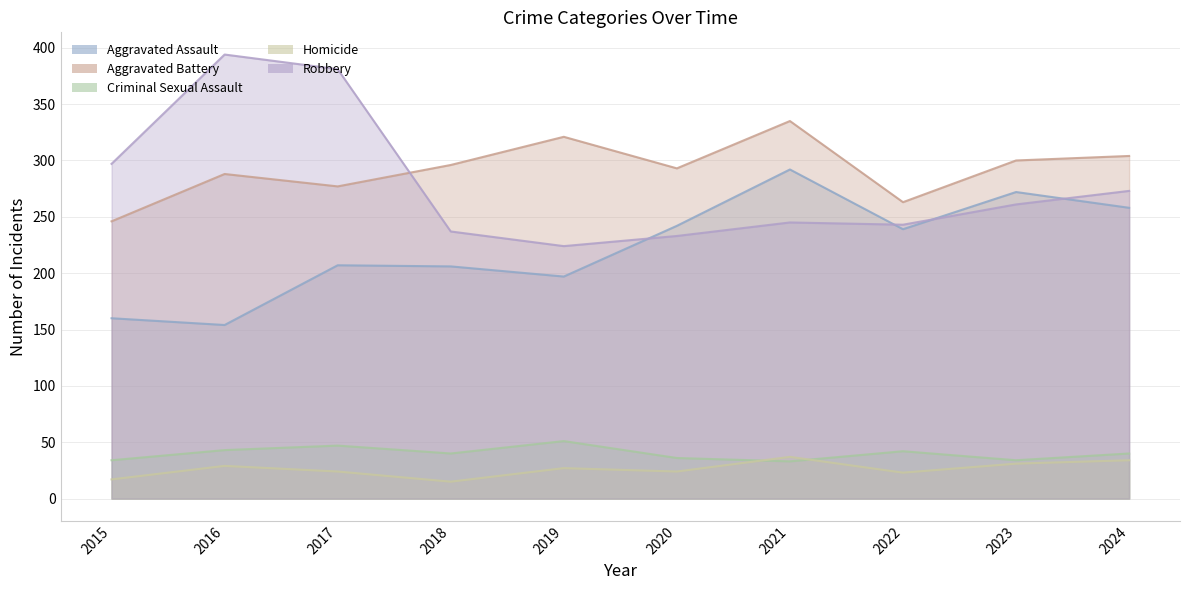

What is the total value across all series at 2019?

820